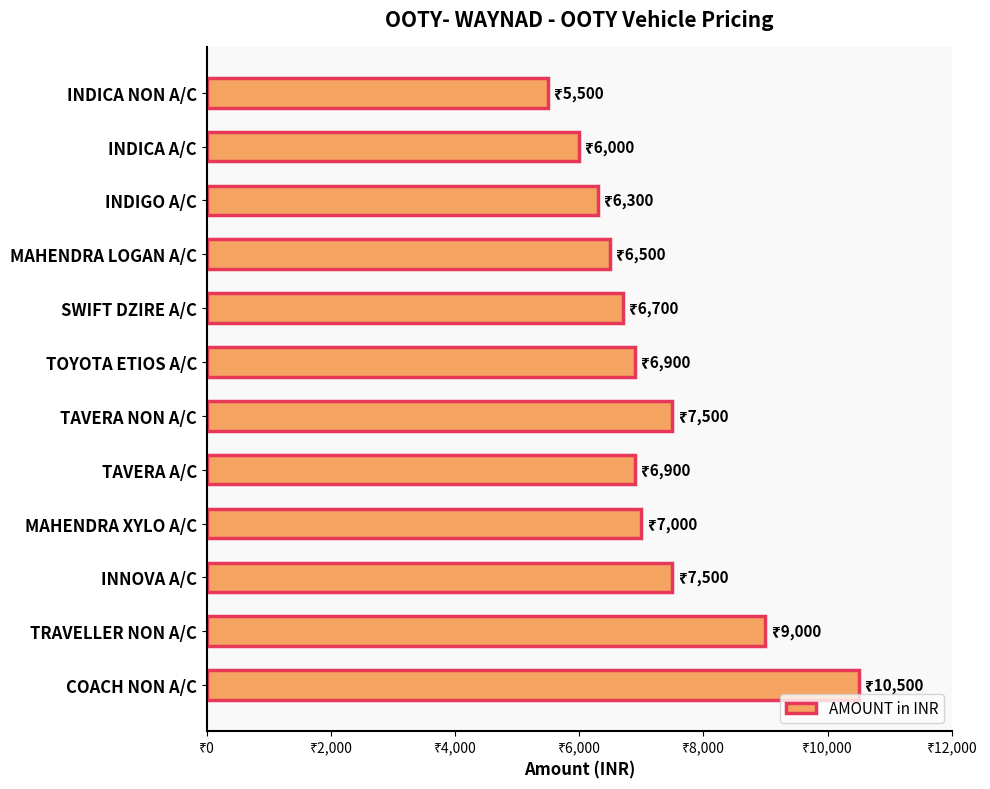

What is the minimum value shown in the chart?

5500